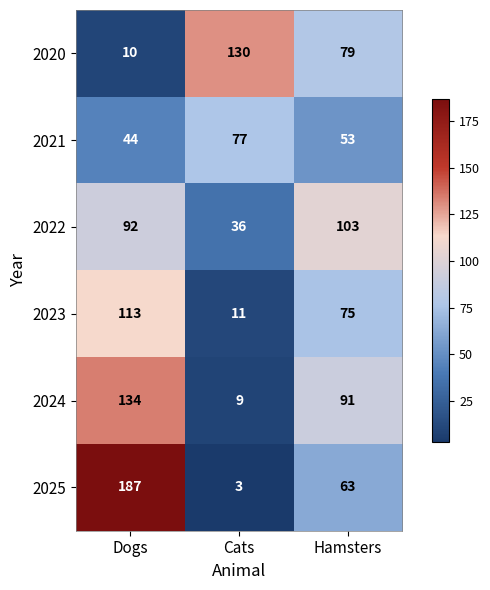

What is the difference between the 2025 values at Dogs and Hamsters?

124